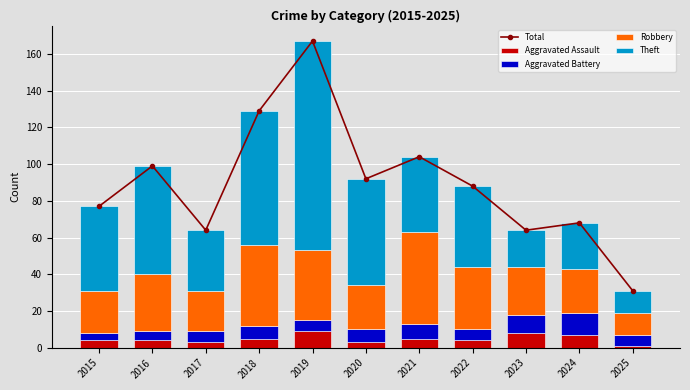

Between 2020 and 2024, which series saw the biggest shift?

Theft